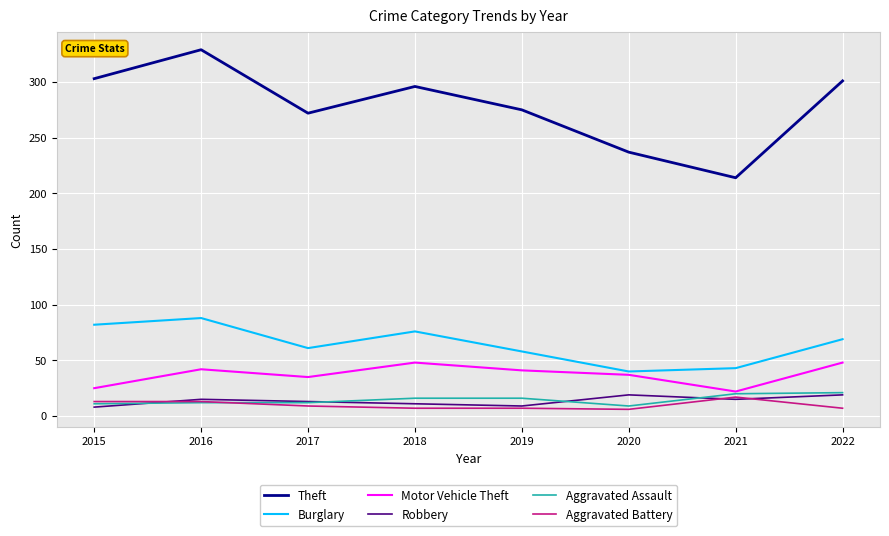

The value of Aggravated Battery at 2020 is 6. True or false?

True